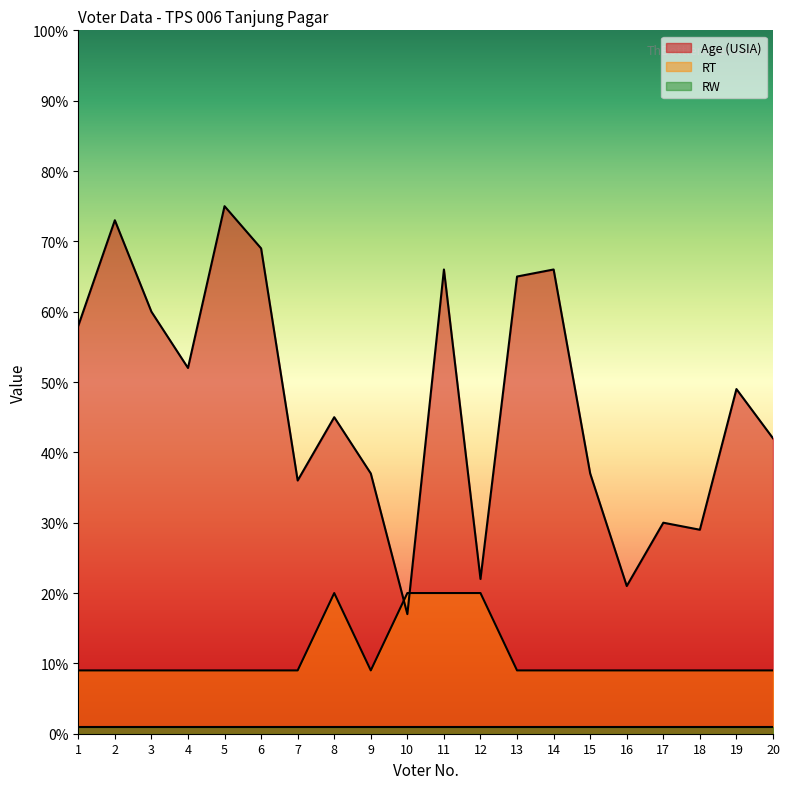

Read the Age (USIA) value at 2, to the nearest 5.

75